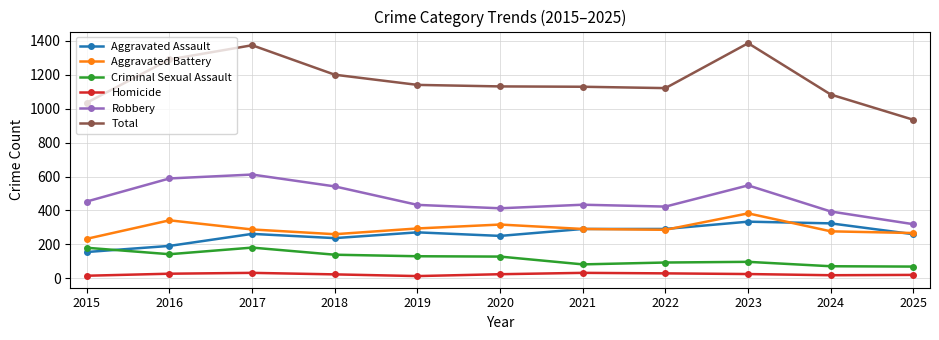

Rank the series by their maximum value, from lowest to highest.

Homicide, Criminal Sexual Assault, Aggravated Assault, Aggravated Battery, Robbery, Total